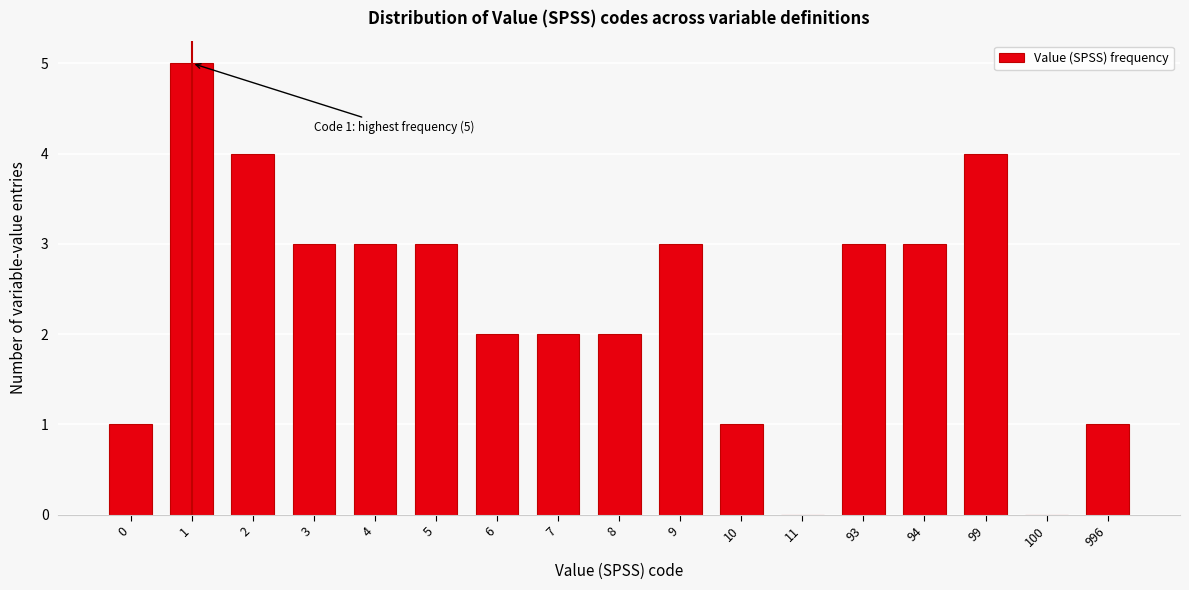

Reading right to left, what are all the values shown in this chart?

996=1	100=0	99=4	94=3	93=3	11=0	10=1	9=3	8=2	7=2	6=2	5=3	4=3	3=3	2=4	1=5	0=1